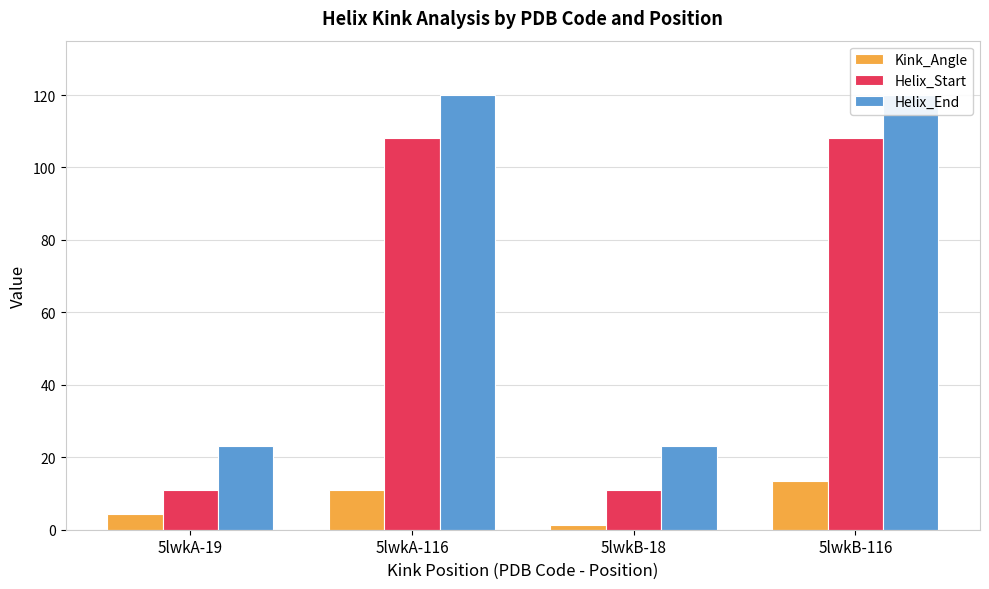

At 5lwkA-19, list the series in order from largest to smallest.

Helix_End, Helix_Start, Kink_Angle